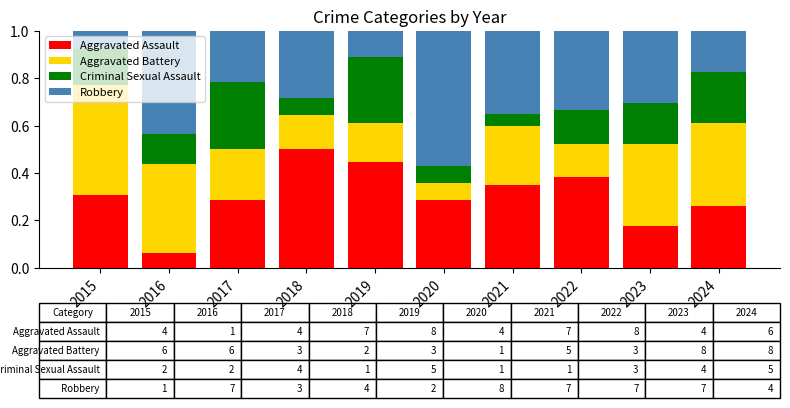

Does the chart contain any negative values?

No